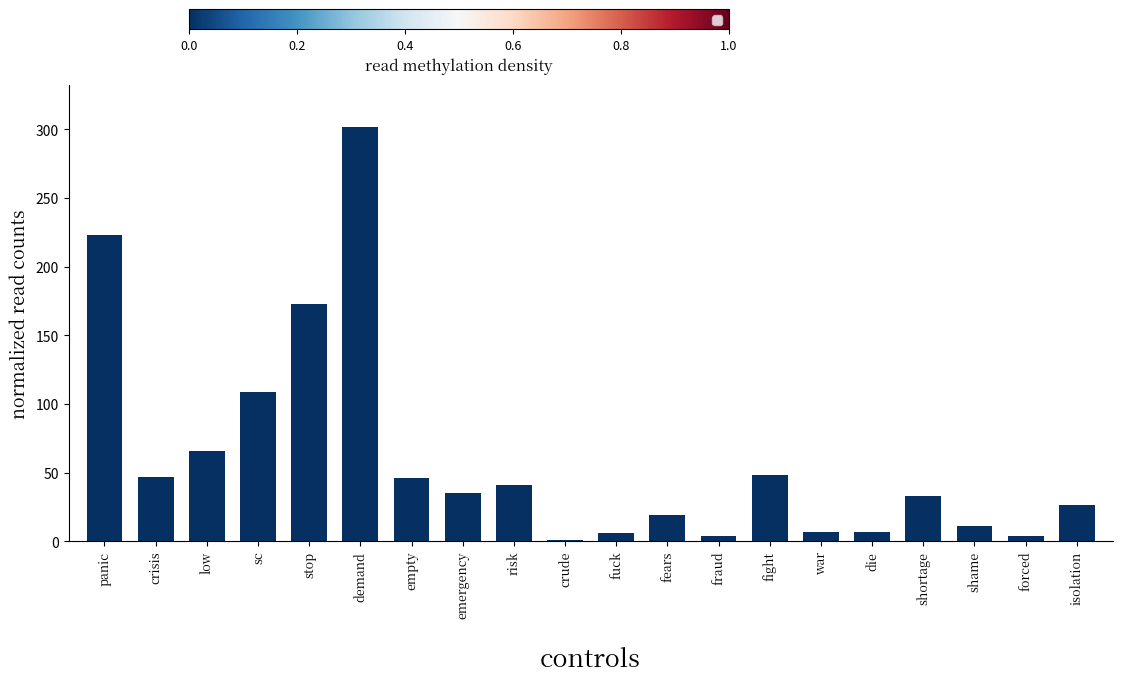

What is the change in value from panic to die?

-216